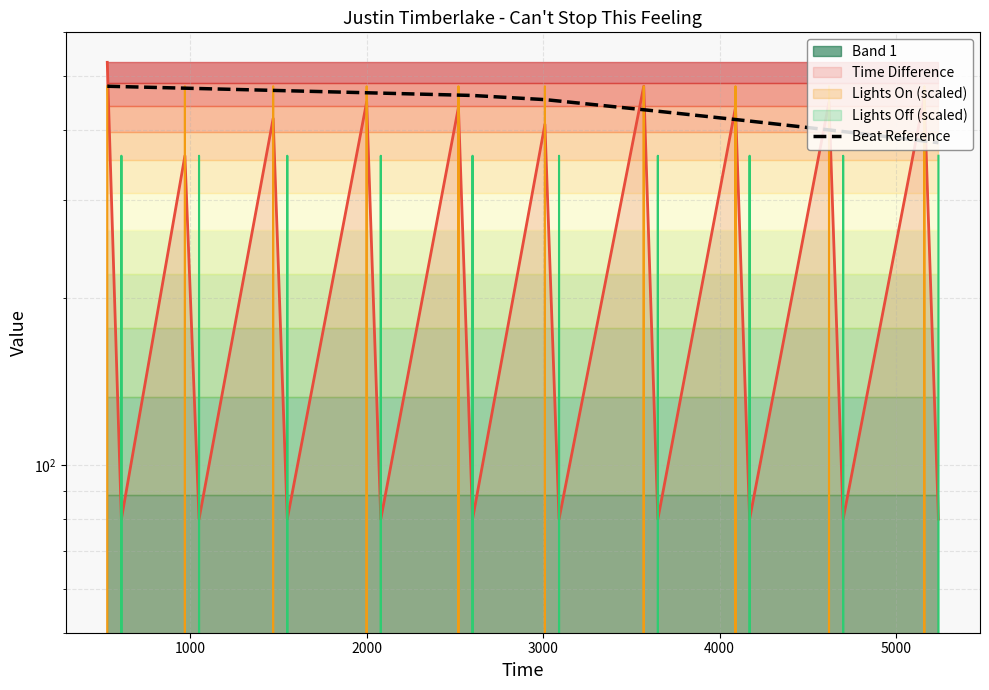

Reading left to right, transcribe all the data shown in this chart.

480.0	479.3	476.2	475.5	471.8	471.1	467.2	466.5	462.7	462.0	454.1	451.5	435.5	432.9	418.2	415.6	400.6	398.0	382.7	380.0